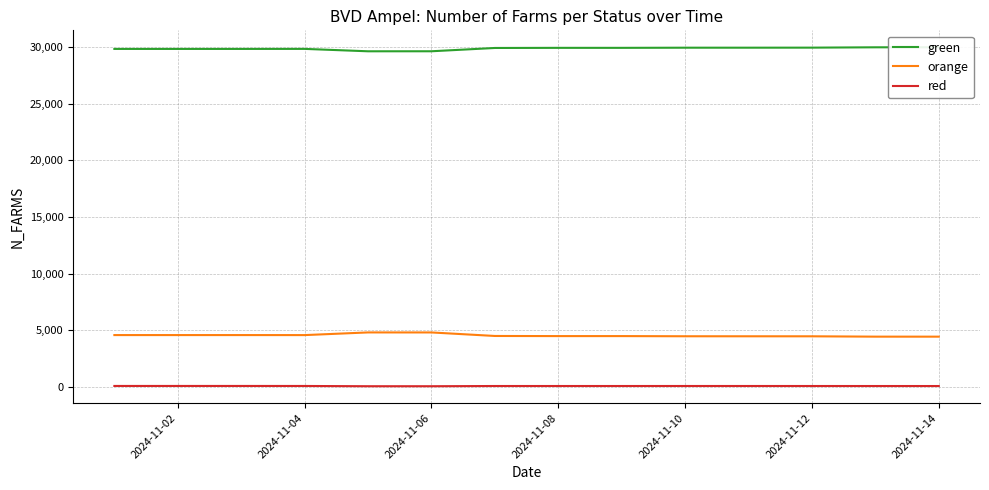

True or false: orange and red cross at least once.

False